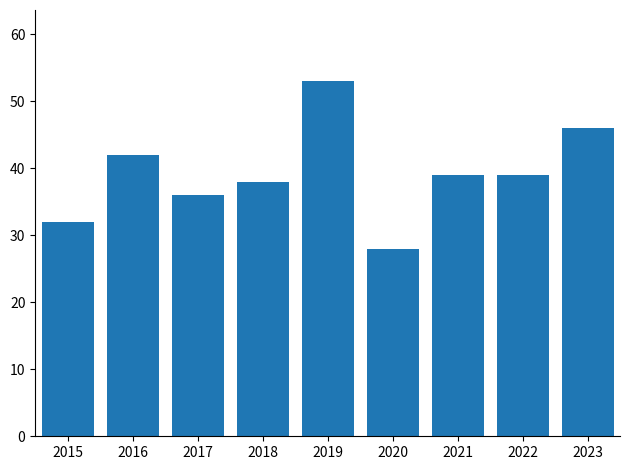

Which label corresponds to the largest value in the chart?

2019